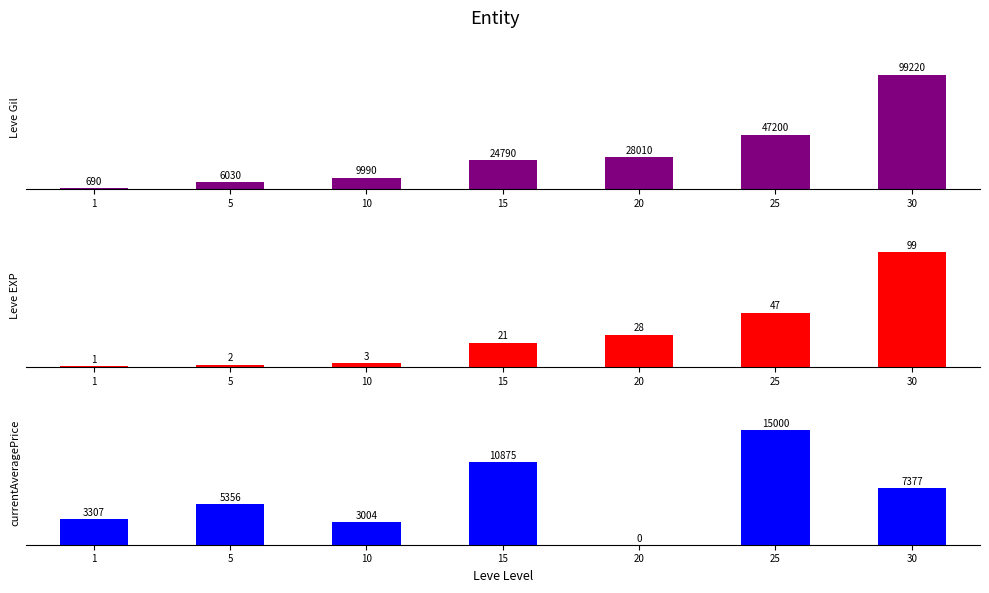

What is the value of the Leve Gil bar at the 1st from the left?

690